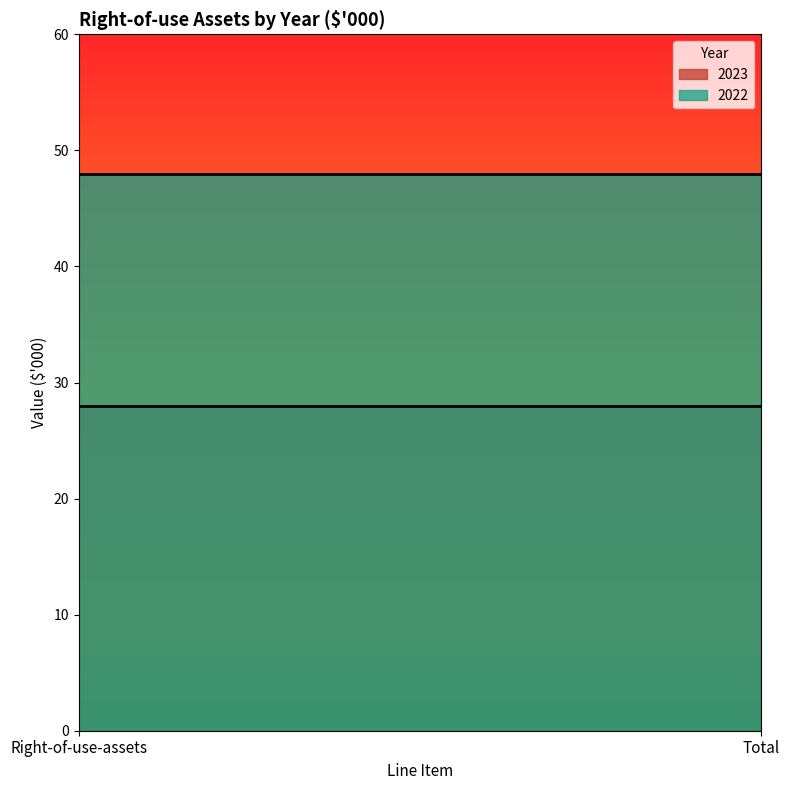

List the labels in order of 2023 value, largest first.

Right-of-use-assets, Total